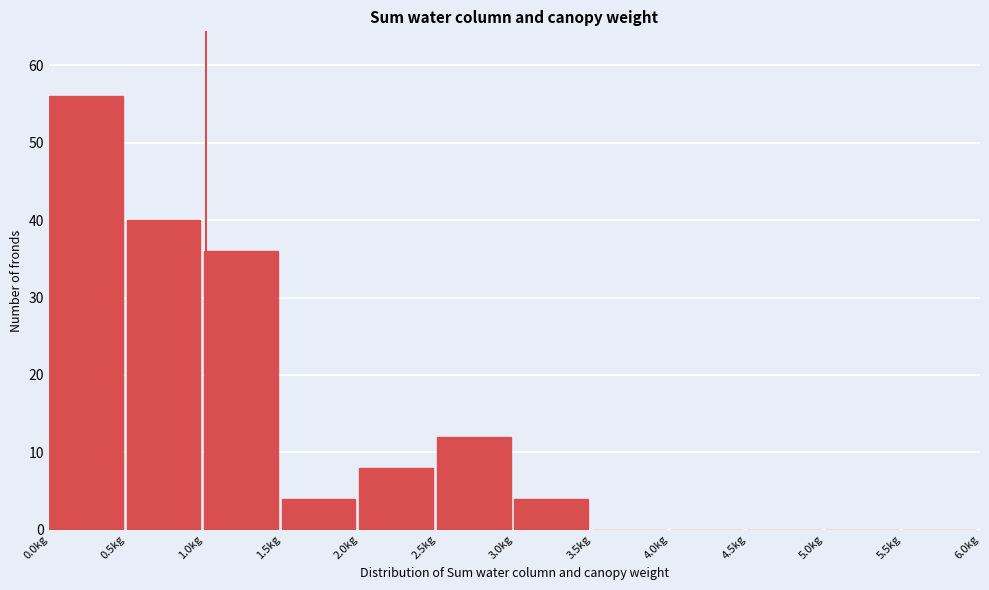

Reading left to right, list every bar in this chart as the range it spans on the x-axis followed by its height. The values are not printed on the chart, so give them approximately, as read against the axis.

0.0 to 0.5: 56
0.5 to 1.0: 40
1.0 to 1.5: 36
1.5 to 2.0: 4
2.0 to 2.5: 8
2.5 to 3.0: 12
3.0 to 3.5: 4
3.5 to 4.0: 0
4.0 to 4.5: 0
4.5 to 5.0: 0
5.0 to 5.5: 0
5.5 to 6.0: 0